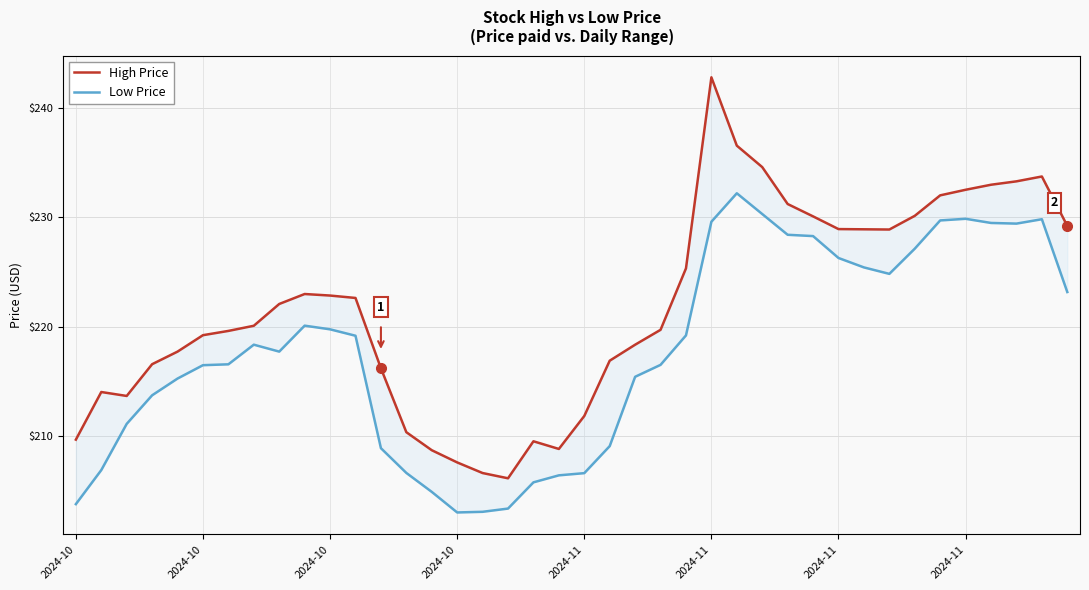

At which label is High Price closest to 224?

9